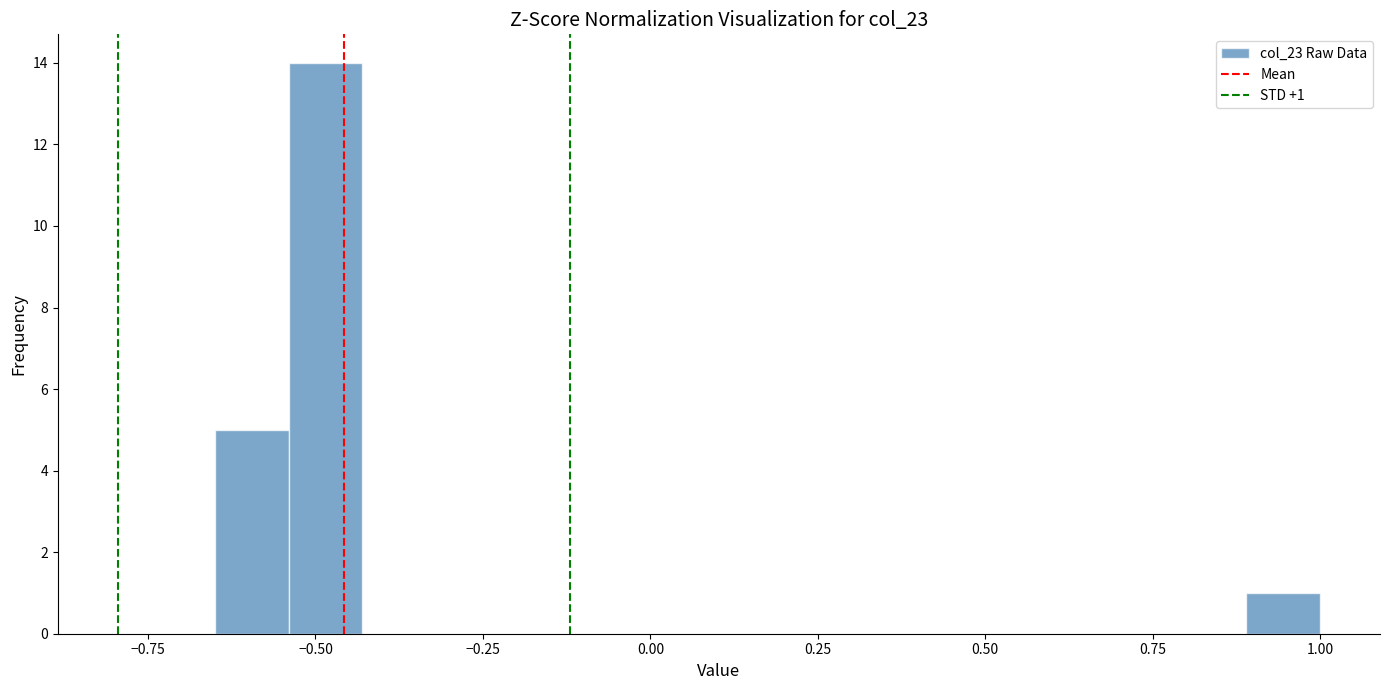

Read against the x-axis, roughly where is the centre of the tallest bar?

-0.50